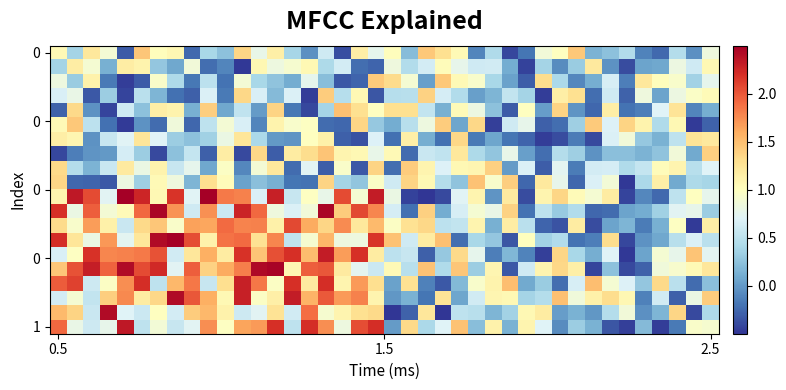

What is the minimum value shown in the chart?

-0.5